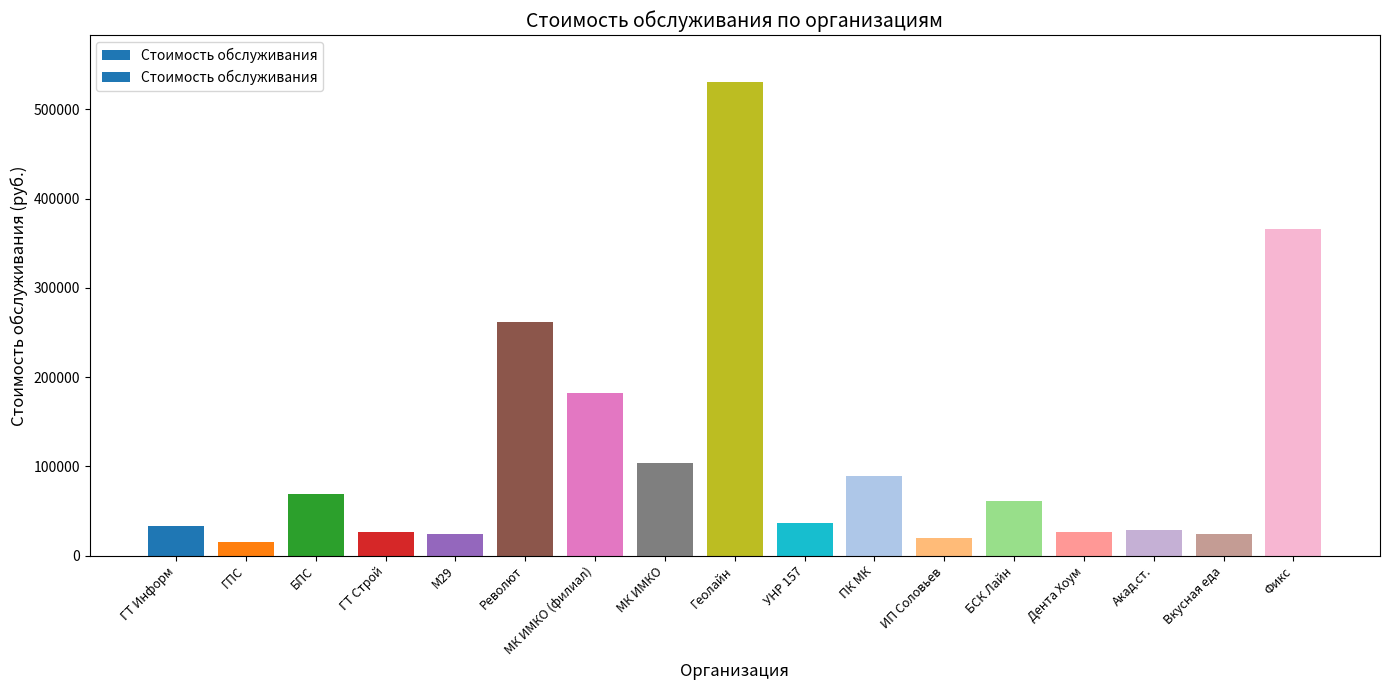

What is the difference between the maximum and minimum values?

515000